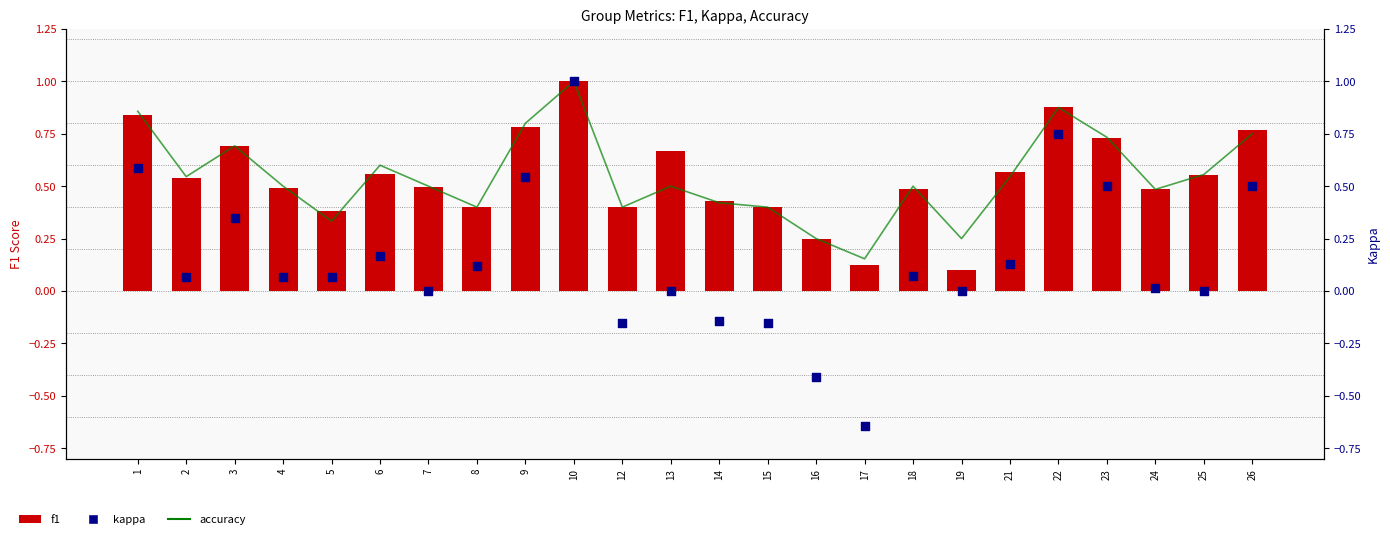

At which category is the sum across all series the highest?

10